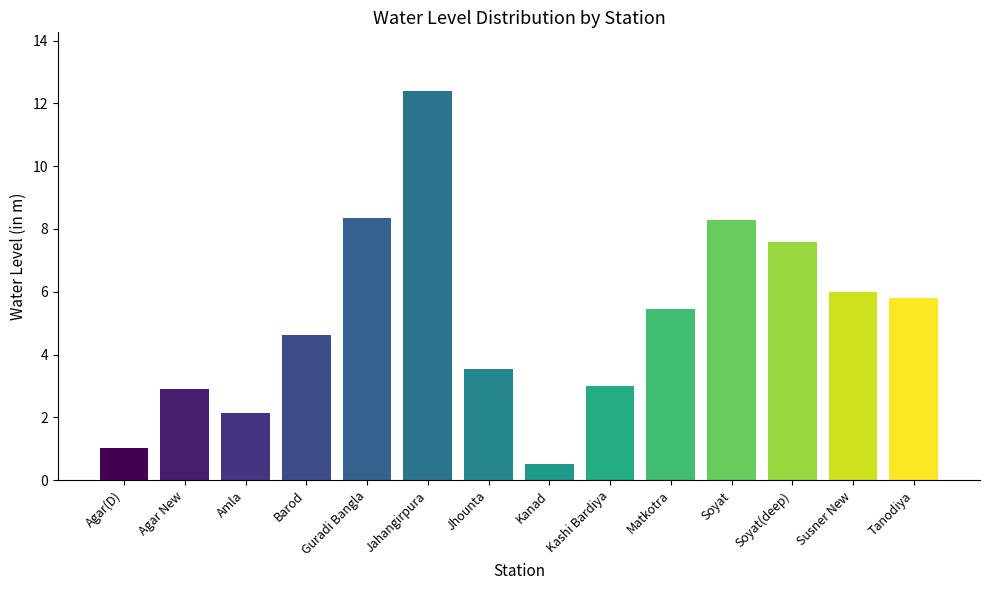

Between Amla and Agar New, which is larger?

Agar New